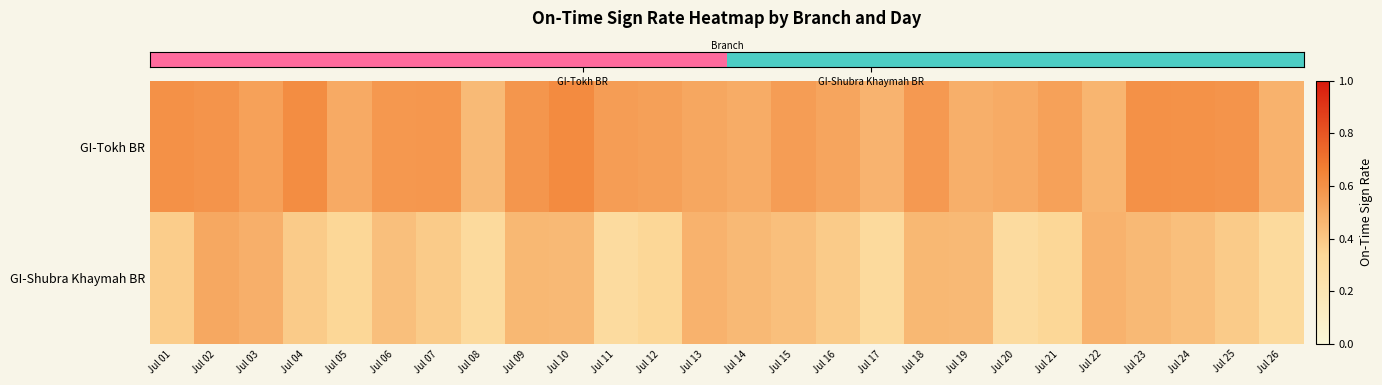

What is the total value across all series at Jul 02?

1.1